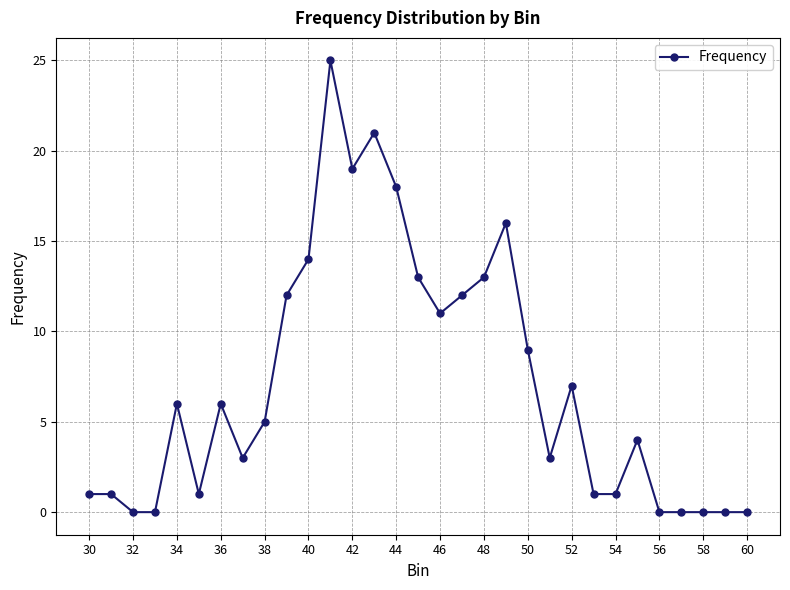

How many lines are shown in the chart?

1